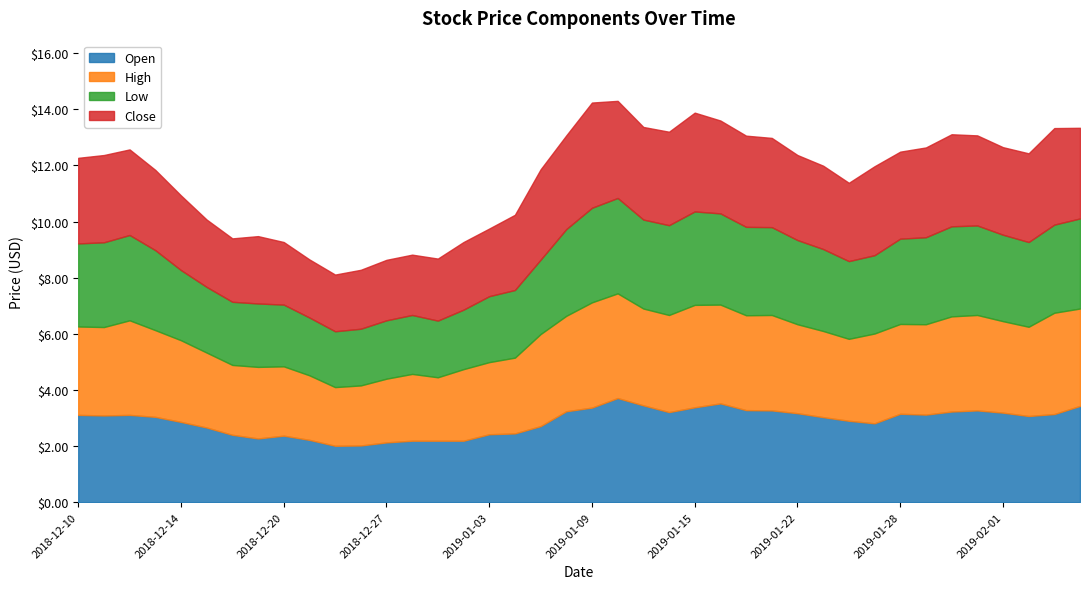

Which category has the highest value in the high series?

2019-01-10